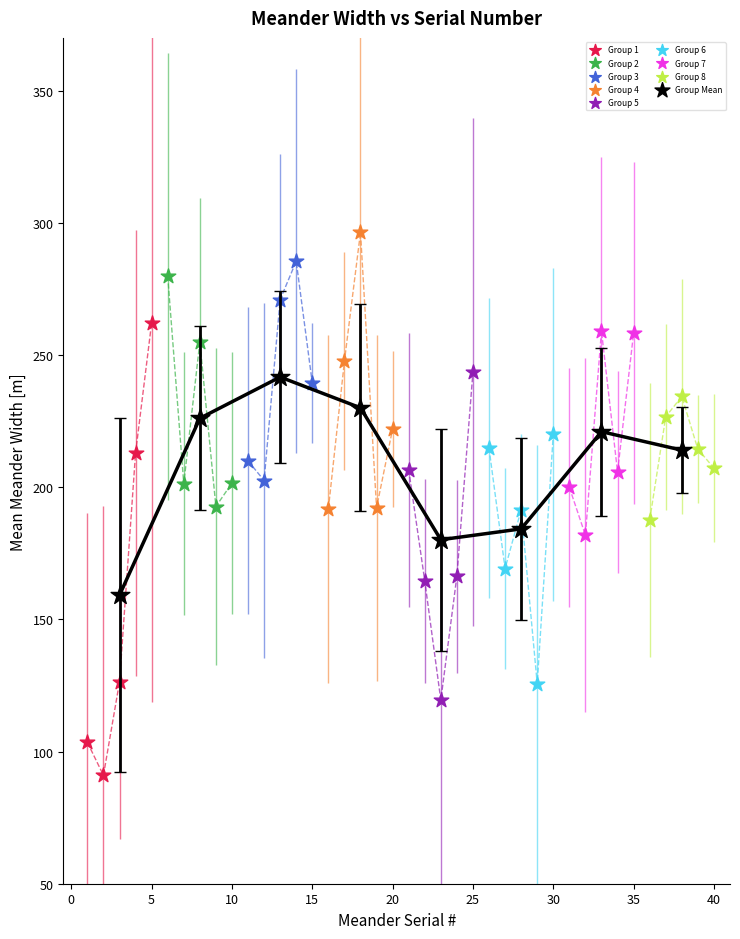

Which series has the widest spread of Y values?

Group 1